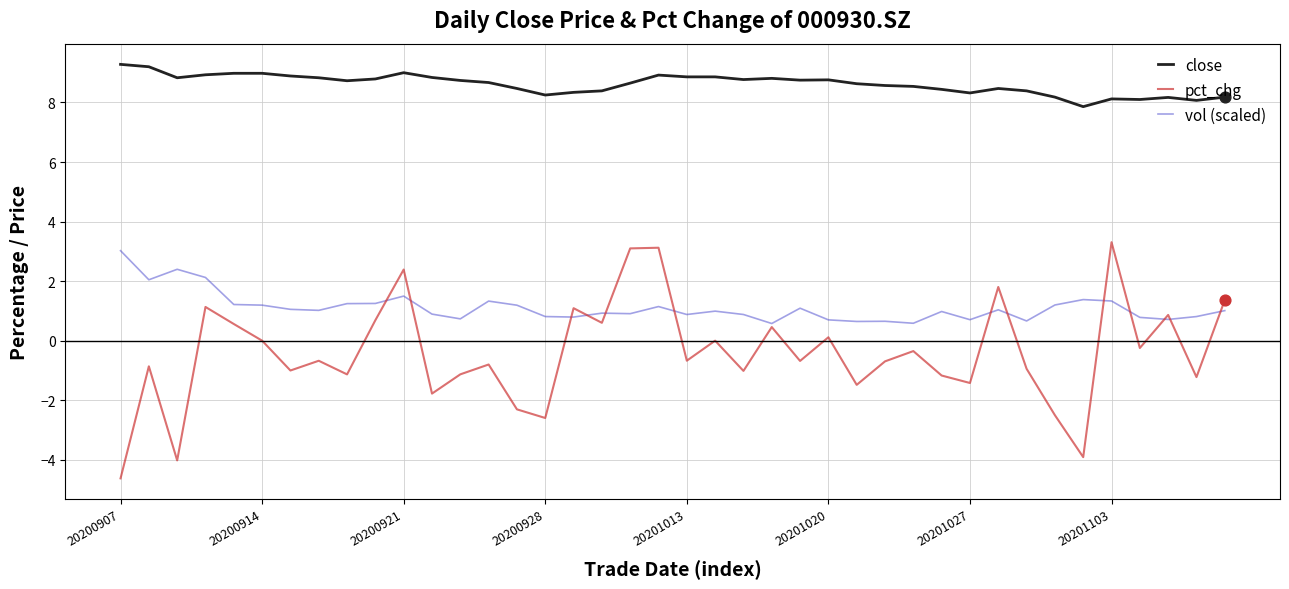

Which series has the largest total across all categories?

close